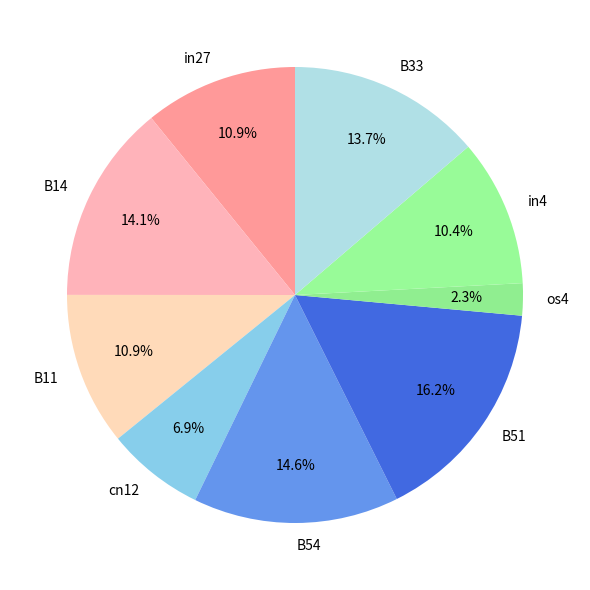

To the nearest percent, what is the combined percentage of cn12 and B11?

18%